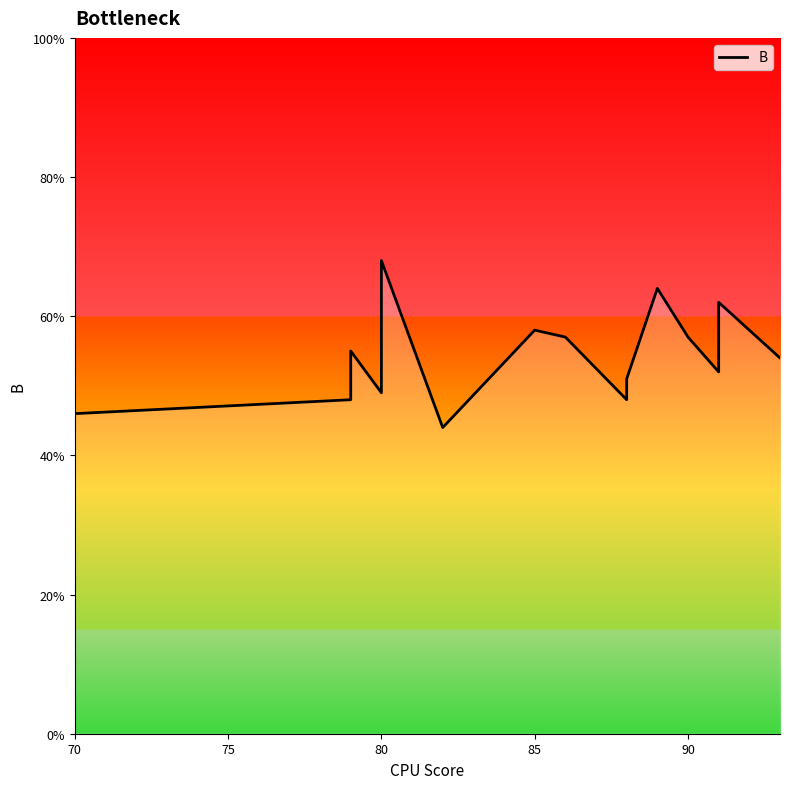

Reading right to left, extract all data points from this chart.

54	62	52	57	64	51	48	57	58	44	68	49	55	48	46